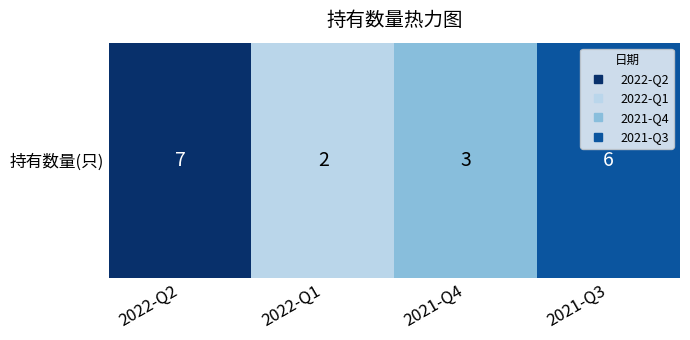

Reading left to right, transcribe all the data shown in this chart.

2022-Q2=7	2022-Q1=2	2021-Q4=3	2021-Q3=6